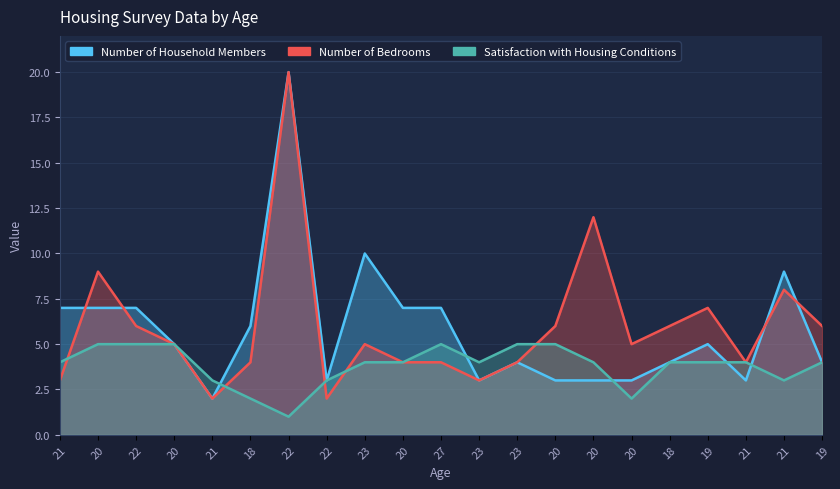

Where is Number of Bedrooms nearest to the value 11?

20